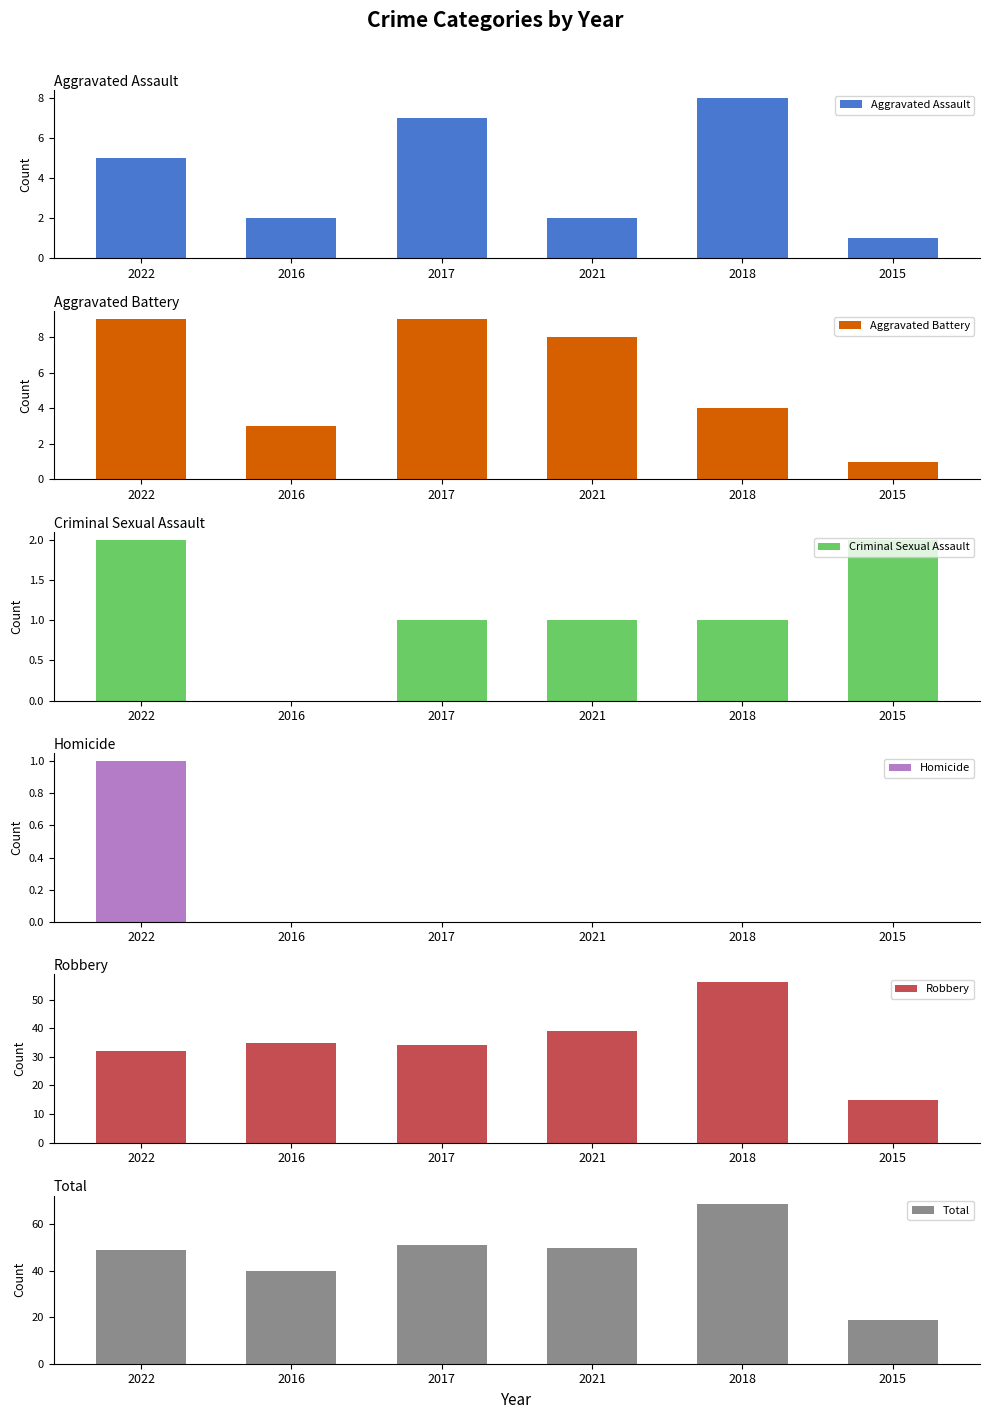

What is the label of the 4th bar from the left?

2021